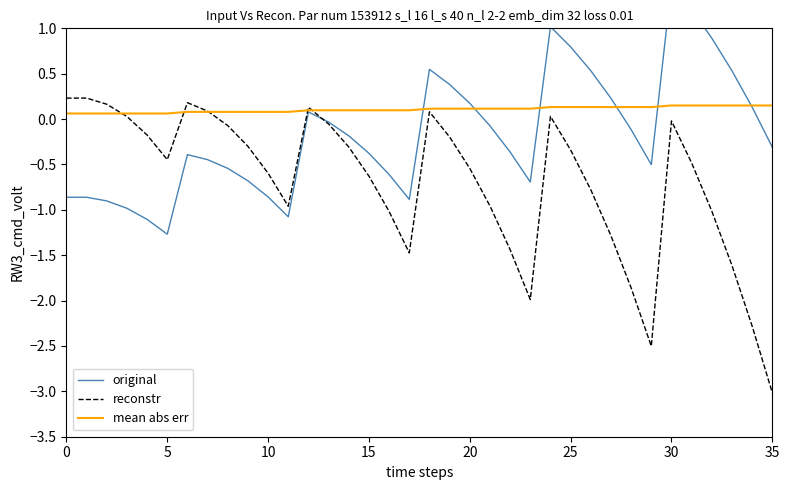

Which label corresponds to the largest value in the chart?

30